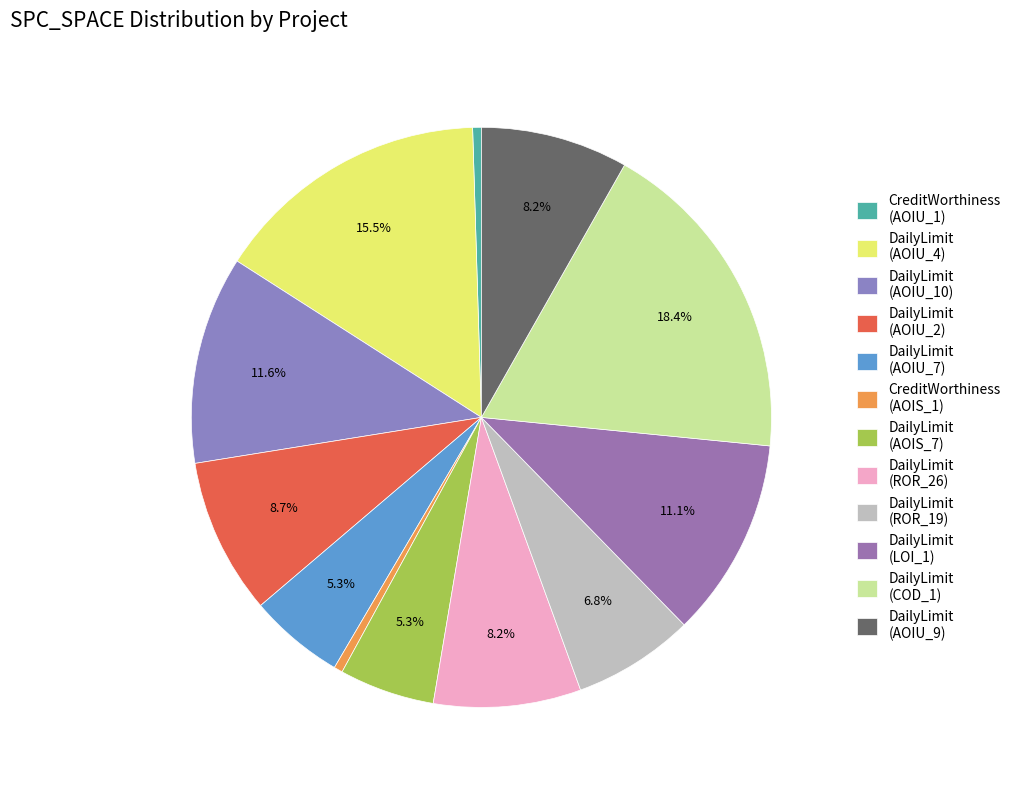

Count the number of slices in the pie.

12